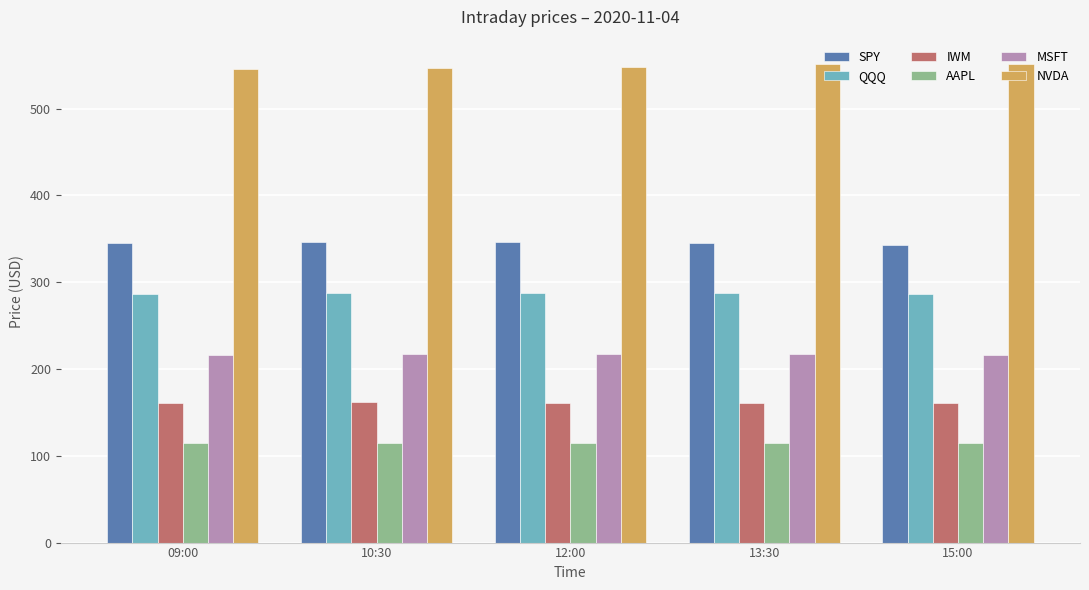

Which series has the largest total across all categories?

NVDA